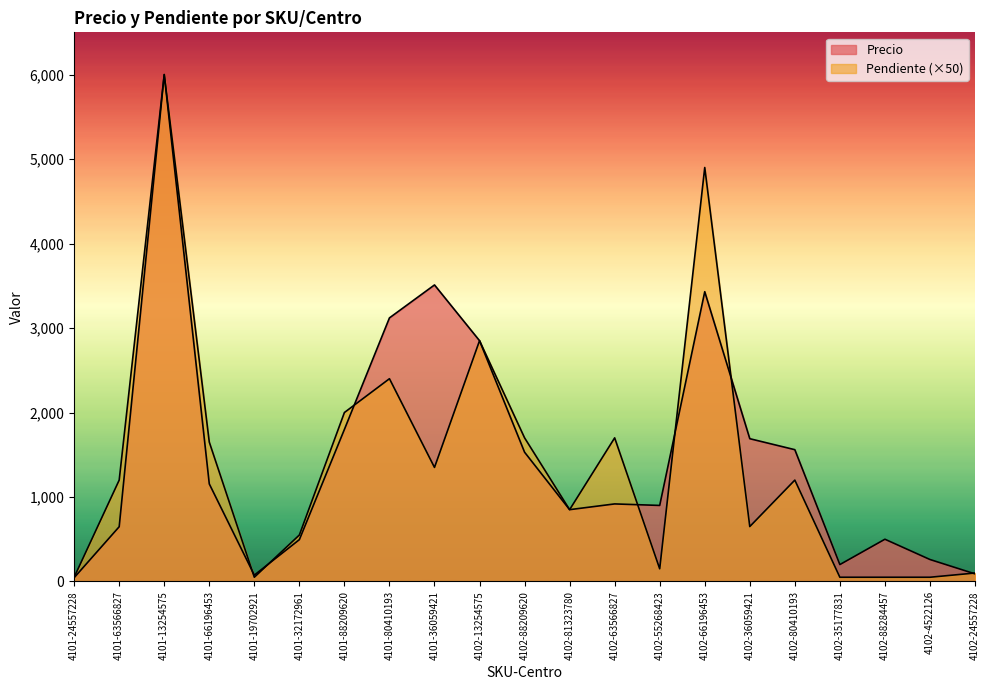

Where is the first local minimum for Precio?

4101-19702921